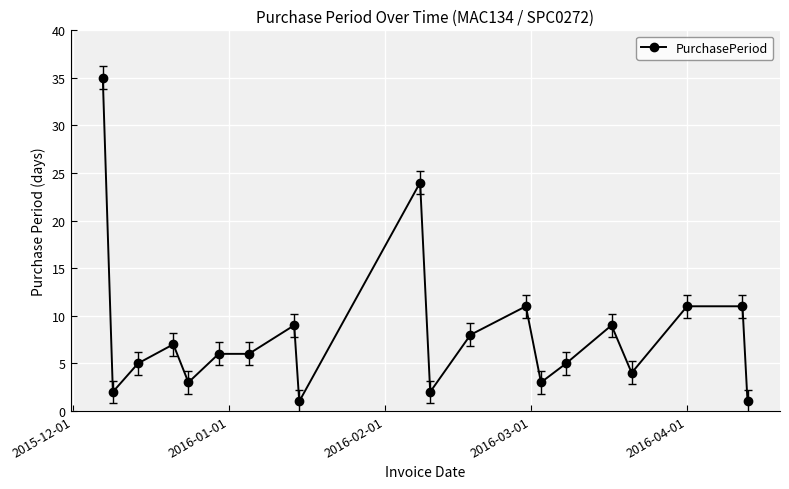

What is the average value?

8